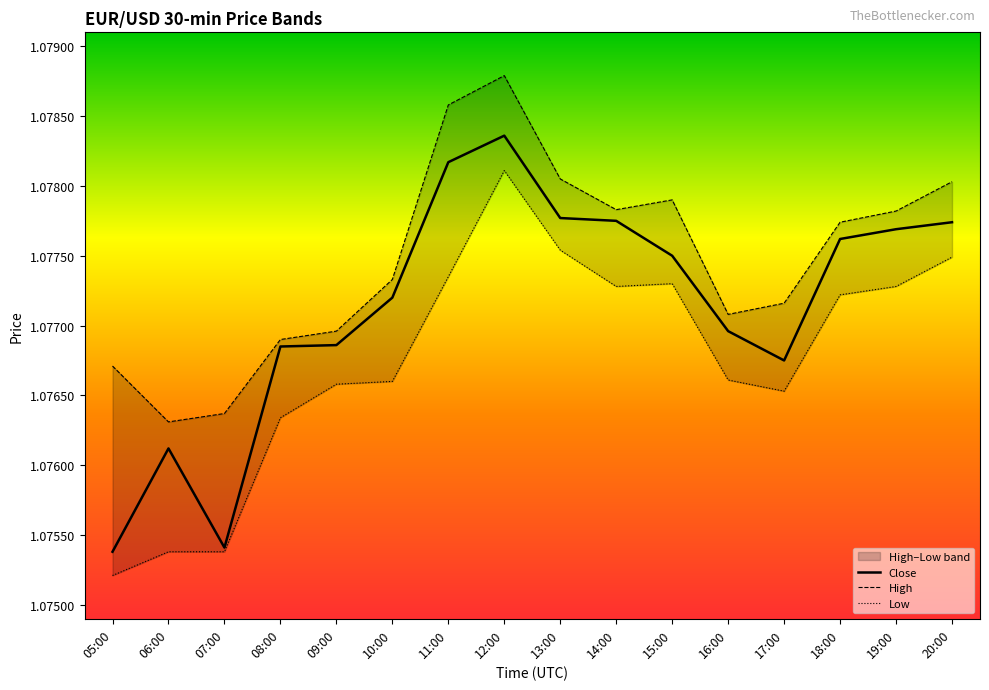

At how many categories does at least one series exceed 1?

16